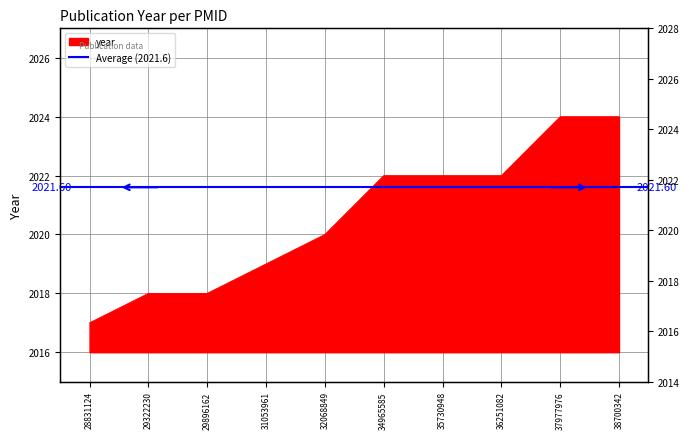

What is the minimum value shown in the chart?

2017